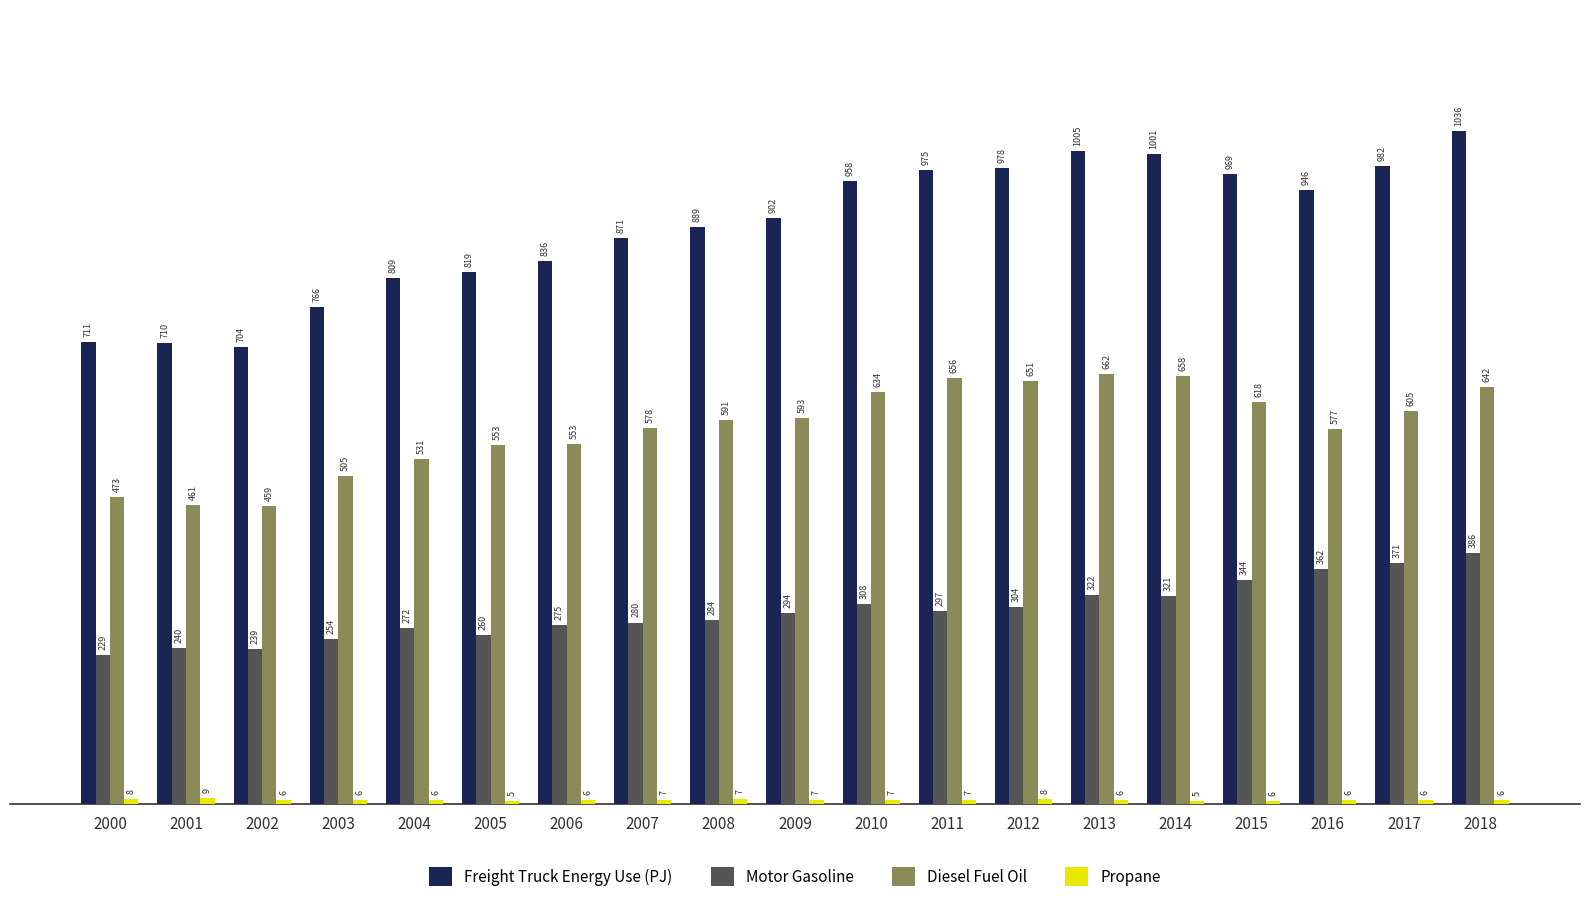

True or false: Freight Truck Energy Use (PJ) has a value of 1164.8 at 2002.

False